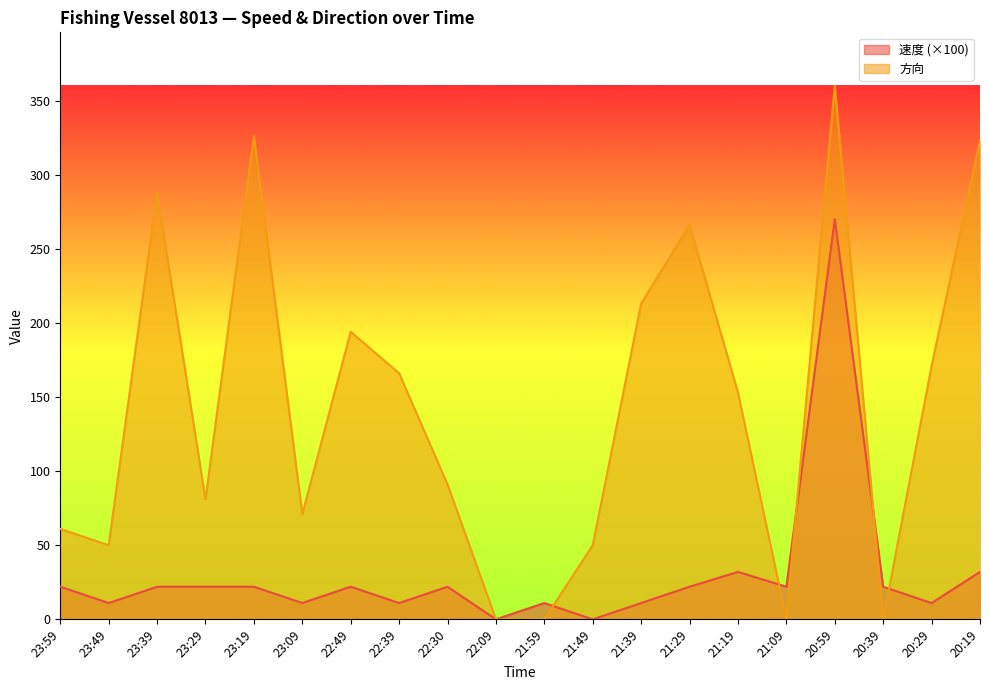

At how many categories does at least one series exceed 114?

10